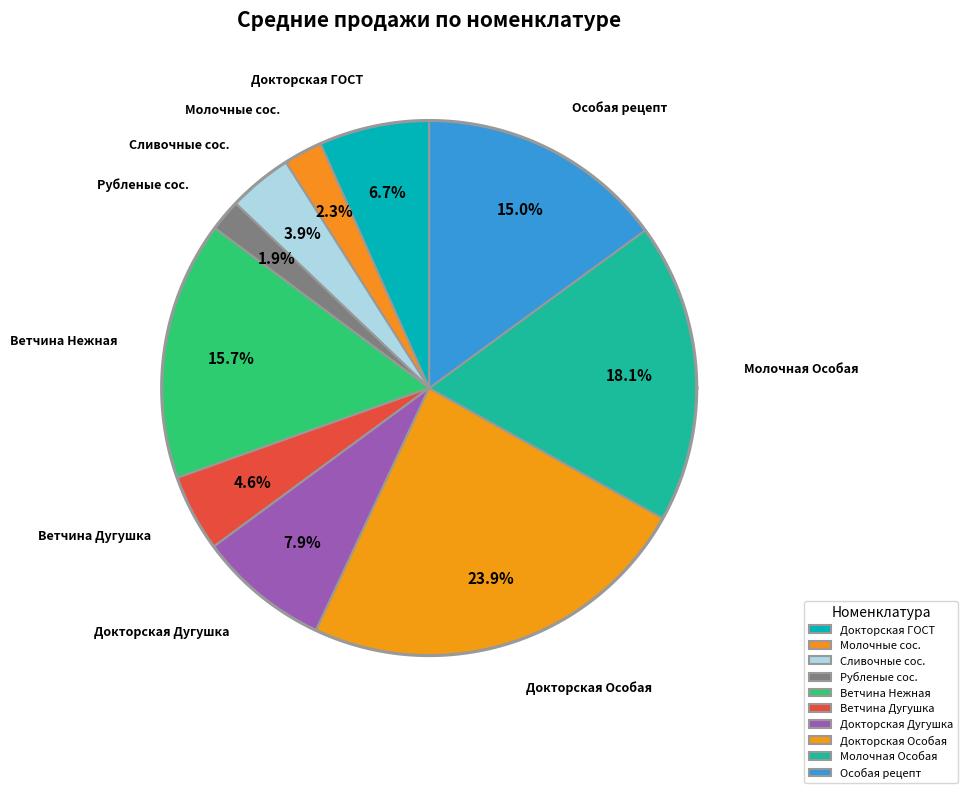

To the nearest percent, what is the difference between the largest and smallest slice percentages?

22%